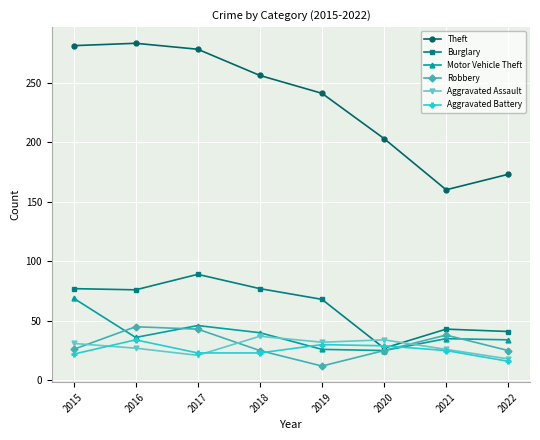

Is it true that Theft equals 278 at 2017?

True